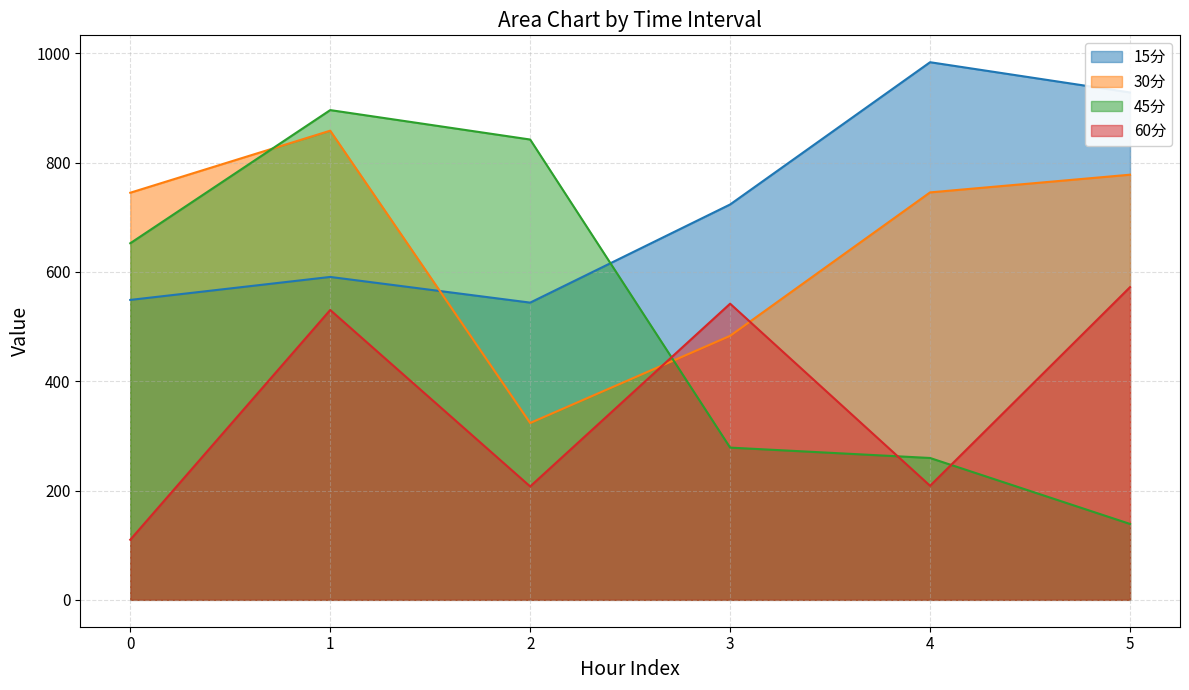

What is the difference between the second highest and minimum values in the 60分 series?

431.8